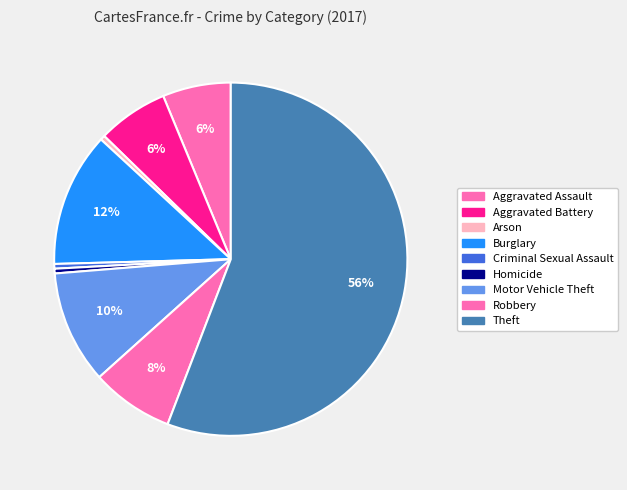

To the nearest percent, what is the difference between the largest and smallest slice percentages?

55%